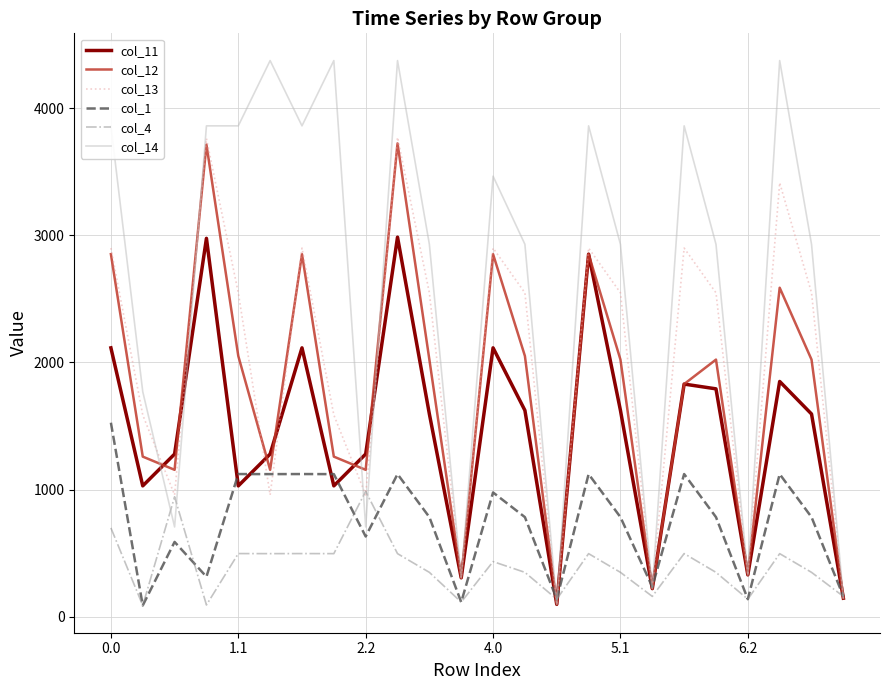

Which series has the largest total across all categories?

col_14